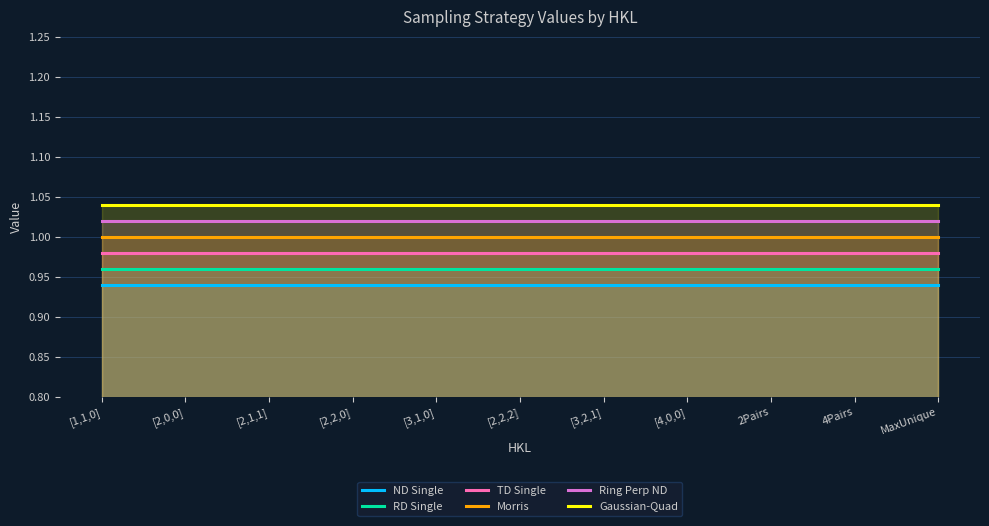

What is the value of the Morris point at the 9th from the left?

1.0